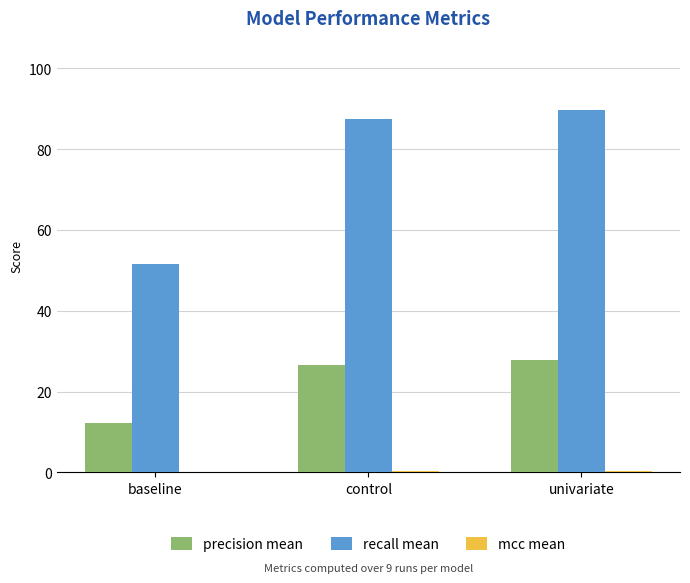

The value of recall mean at control is 87.4. True or false?

True